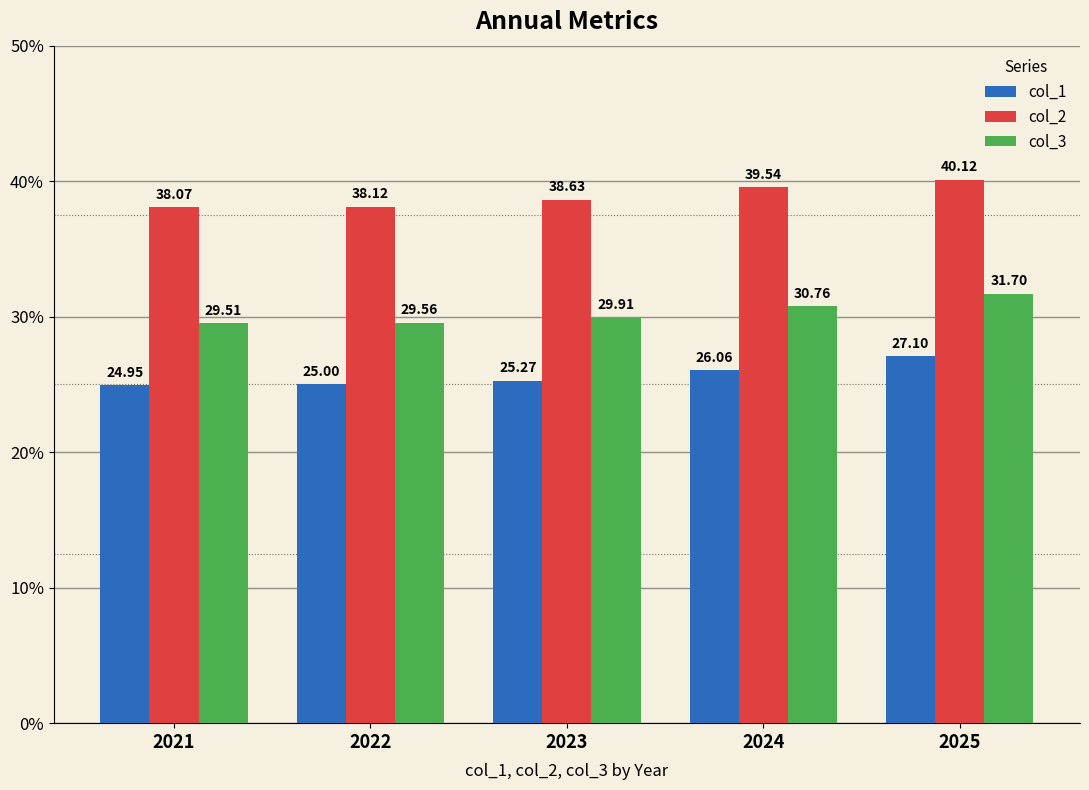

How many distinct data groups are displayed?

3